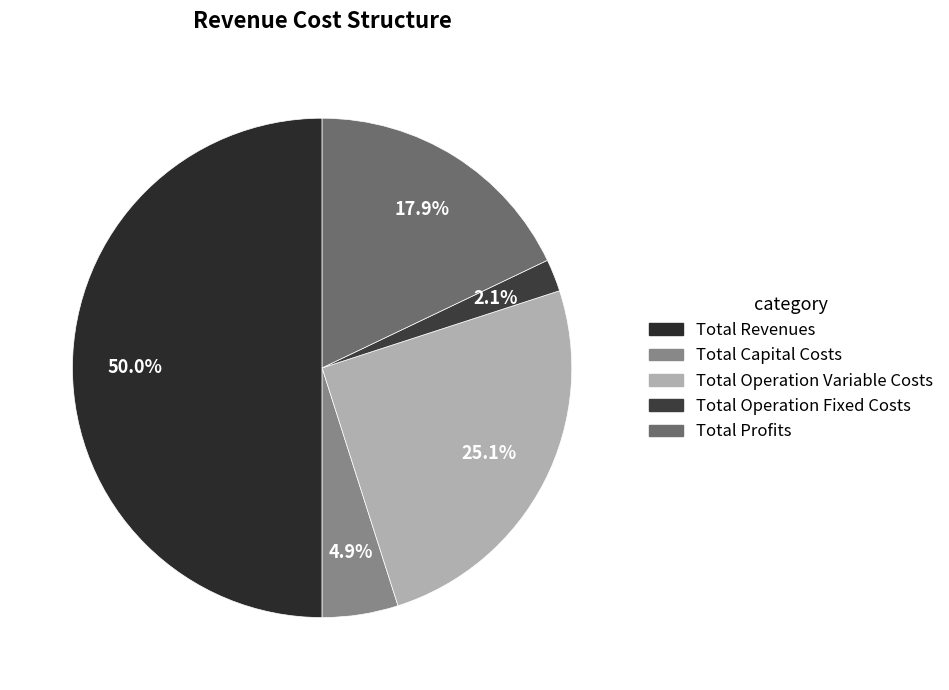

To the nearest percent, what is the difference between the Total Capital Costs and Total Revenues slice percentages?

45%